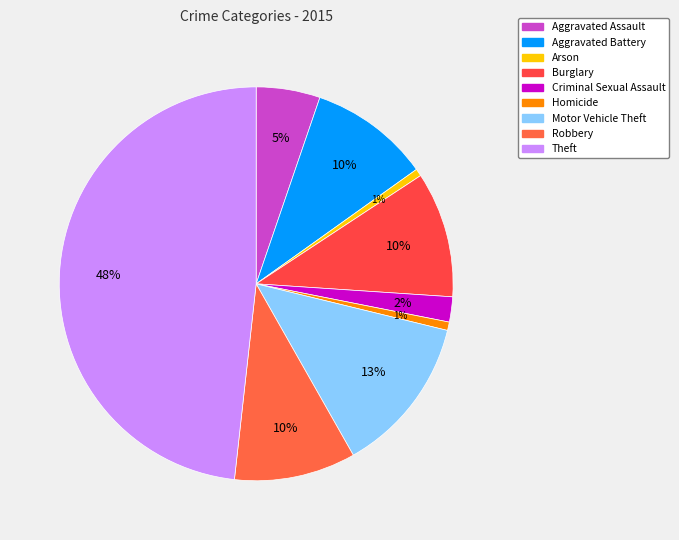

Is the sum of Robbery and Motor Vehicle Theft greater than half?

No